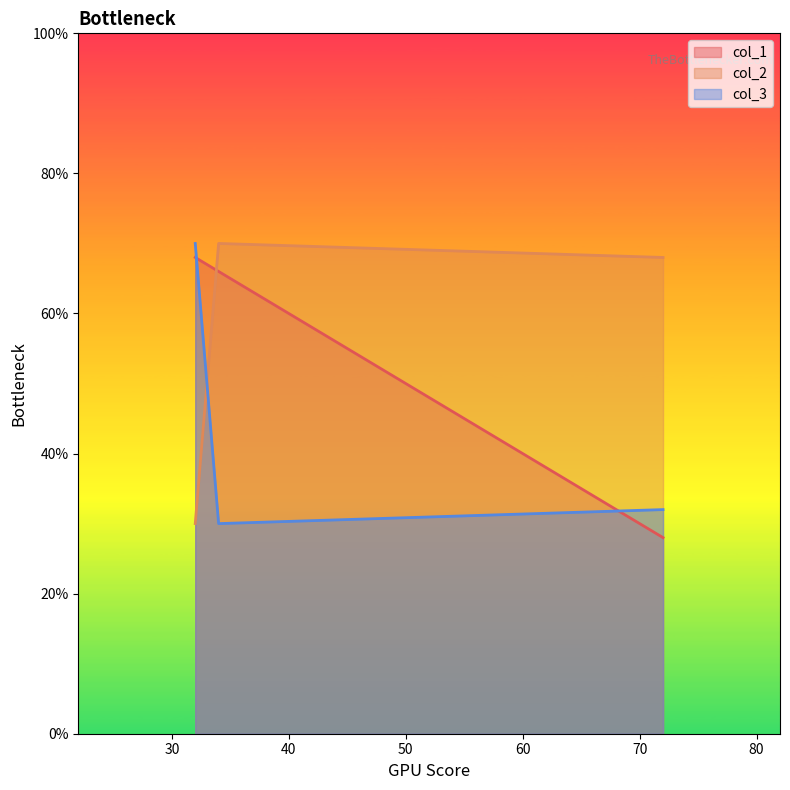

What is the difference between the maximum and minimum values in the col_1 series?

40